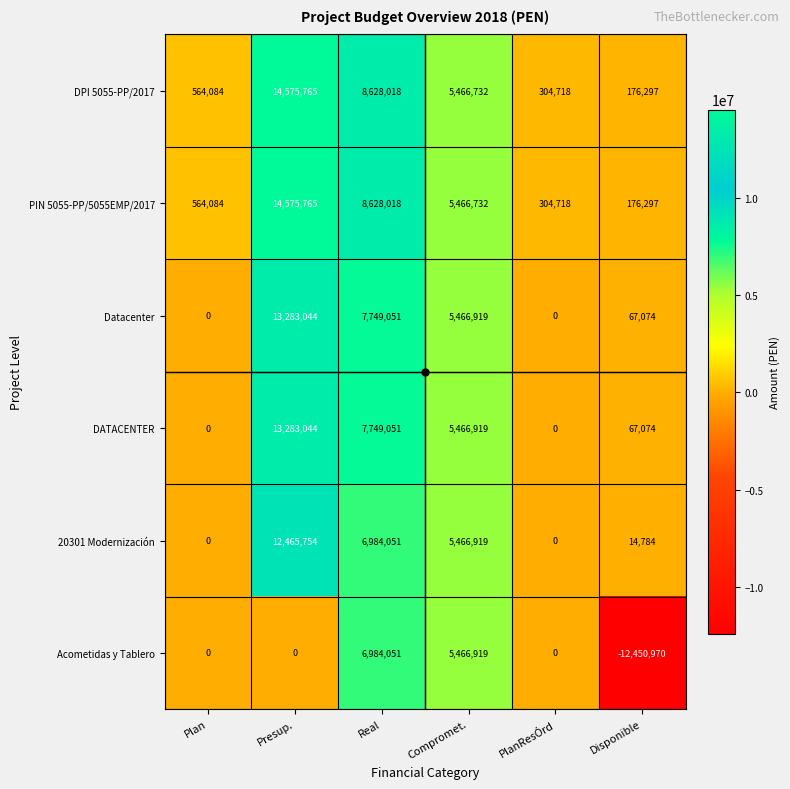

Which series has the largest range (max minus min)?

Acometidas y Tablero